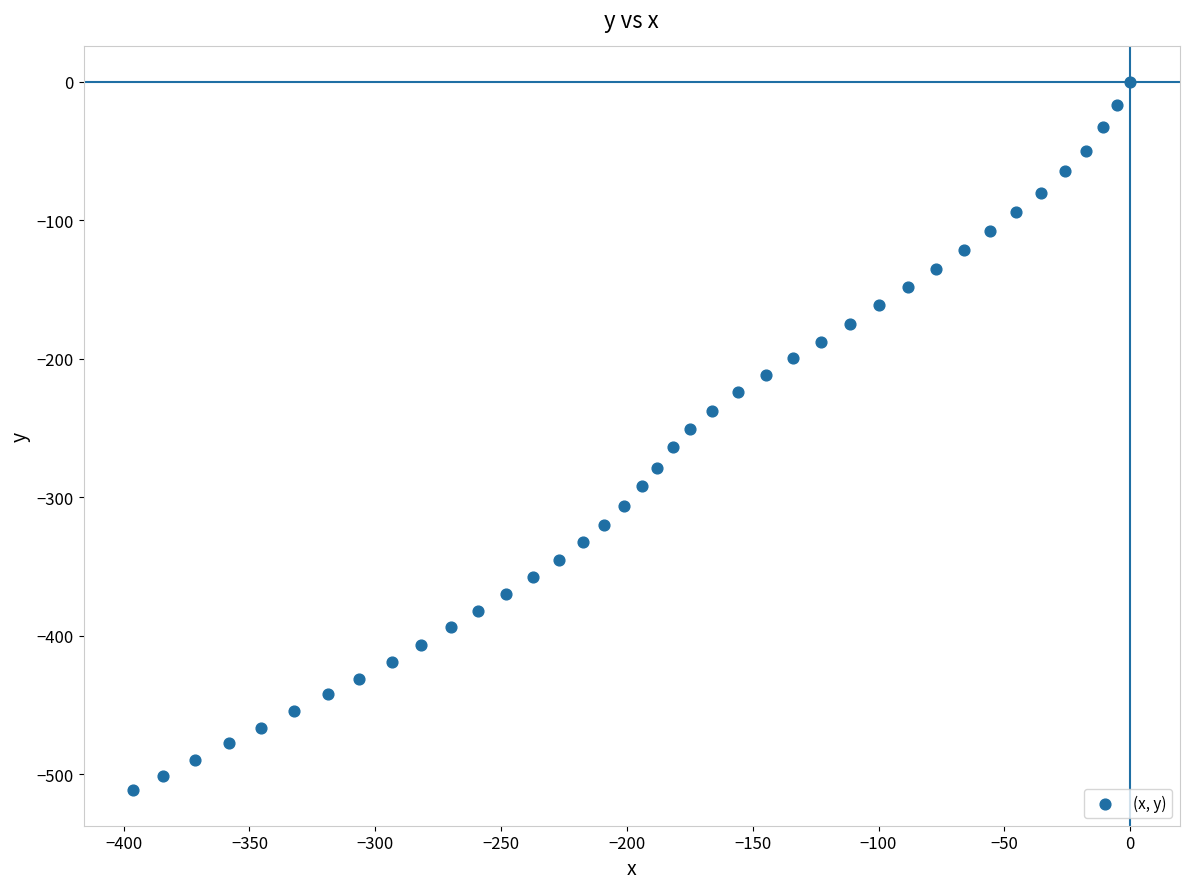

What is the range of Y values (max minus min)?

511.6